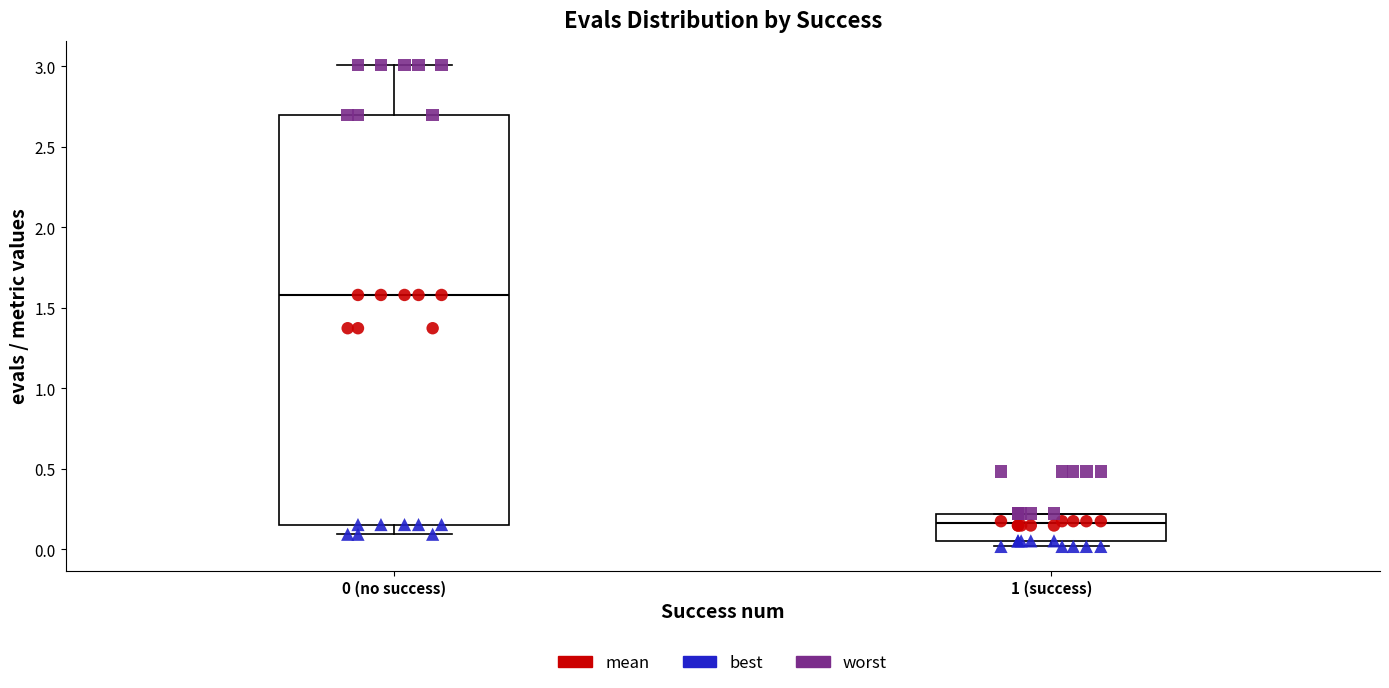

Reading left to right, transcribe this box plot: for each box, give where its median line is, the range the box spans, and where its two whiskers end, as read against the y-axis. The values are not printed on the chart, so give them approximately, as read against the axis.

0 (no success): median 1.60, box 0.15 to 2.70, whiskers 0.10 to 3.00
1 (success): median 0.15, box 0.05 to 0.20, whiskers 0.00 to 0.20